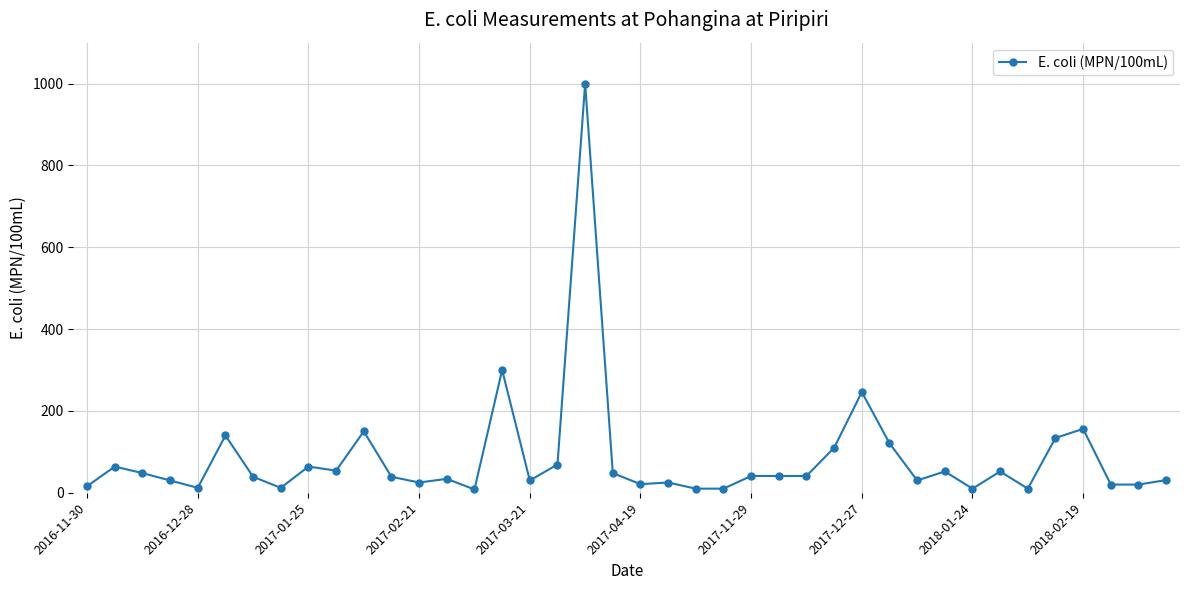

What is the sum of all values?

3363